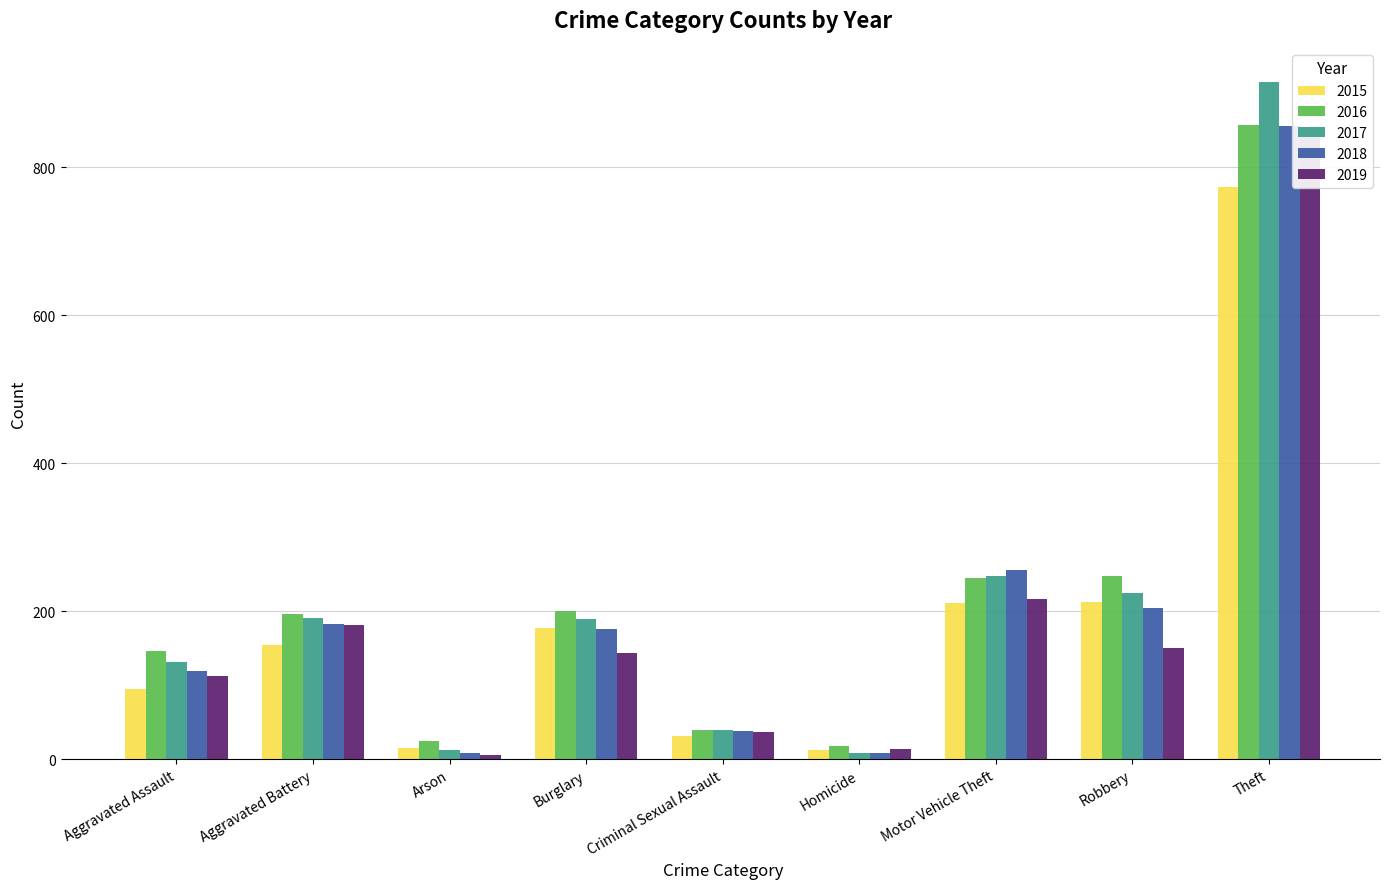

At Arson, list the series in order from largest to smallest.

2016, 2015, 2017, 2018, 2019